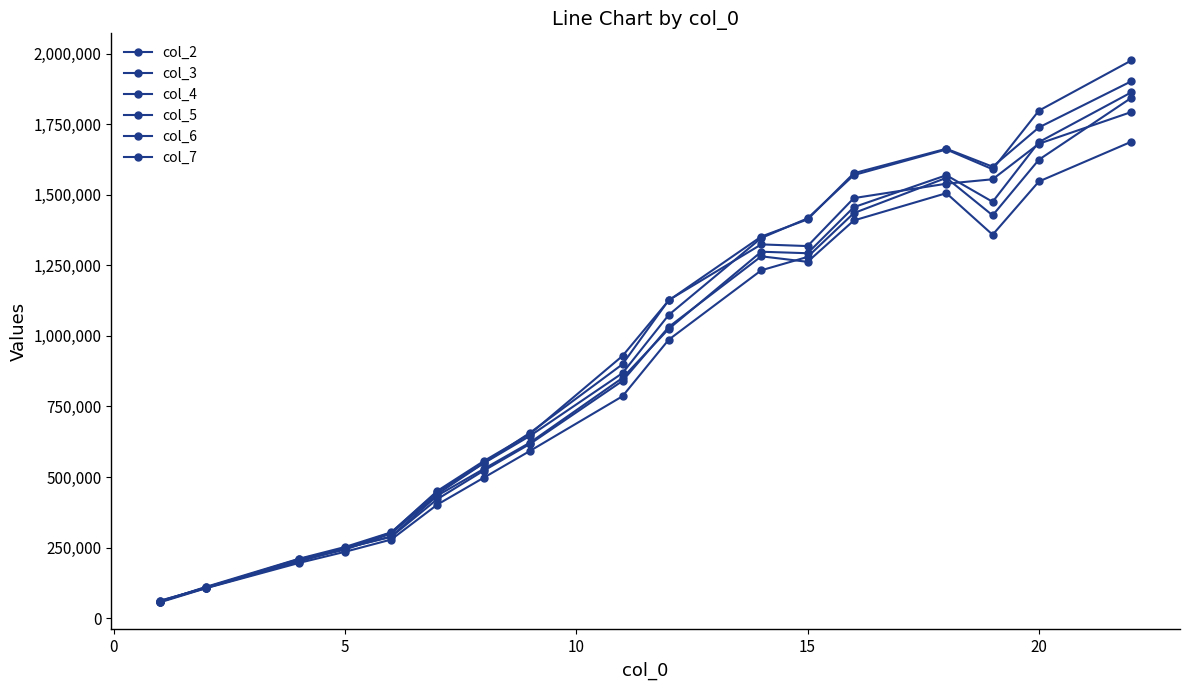

How many values in the col_2 series exceed 851076?

9